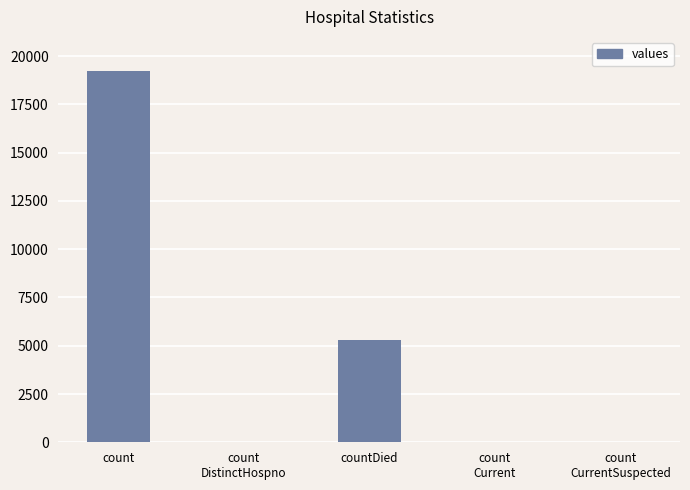

What is the sum of all values?

24590